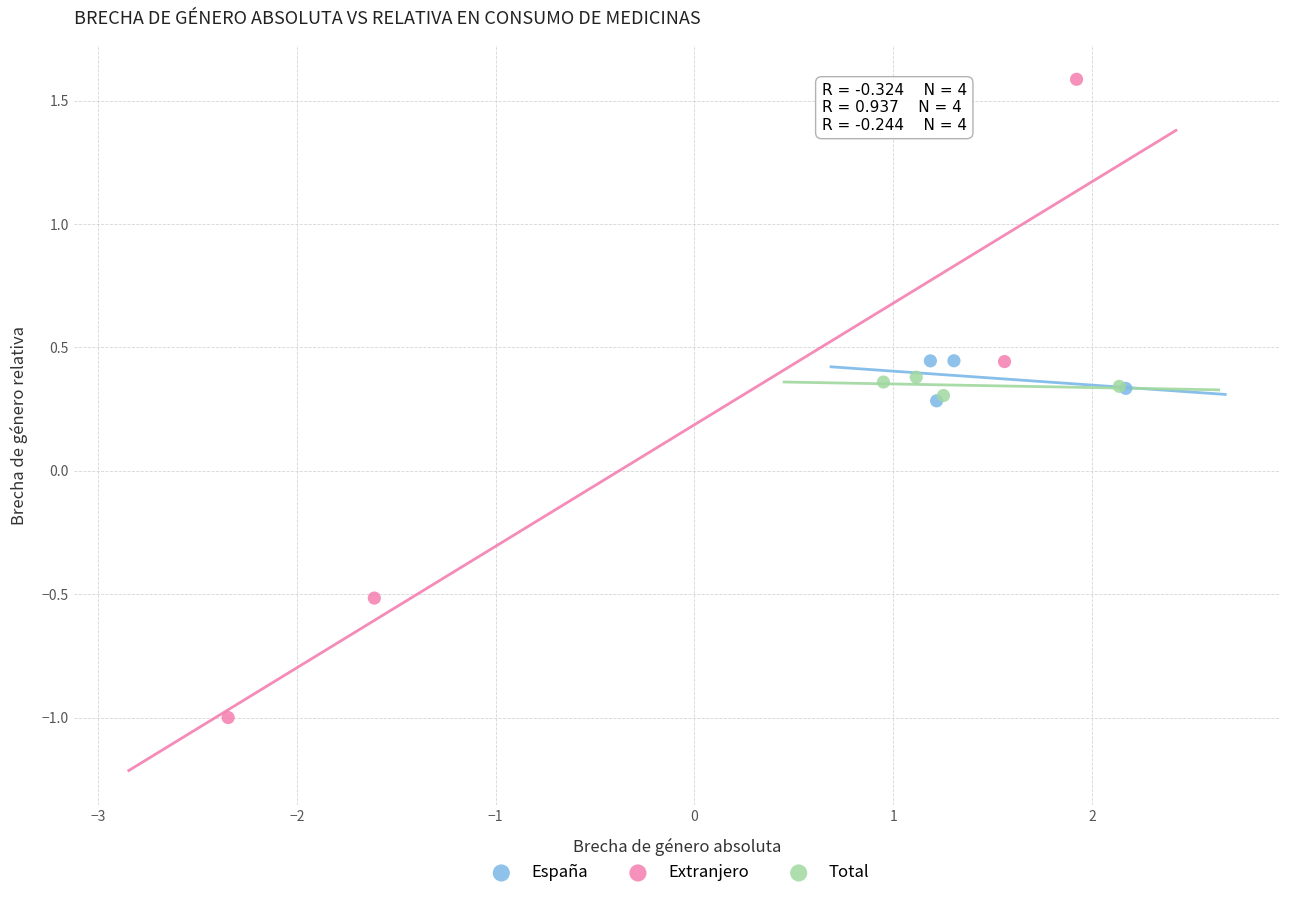

What are all the series names shown in the legend?

España, Extranjero, Total